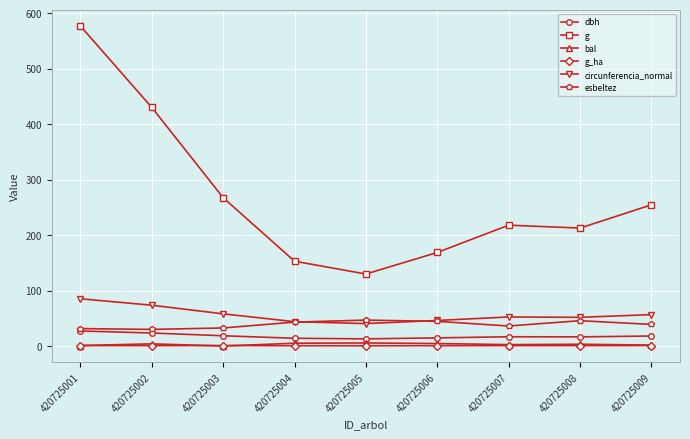

How many lines are shown in the chart?

6